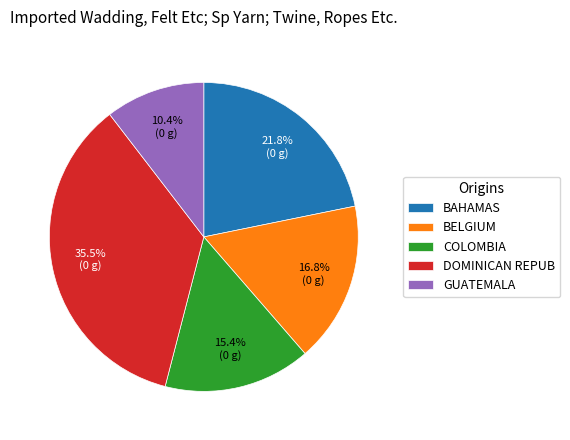

To the nearest percent, what is the difference between the largest and smallest slice percentages?

25%